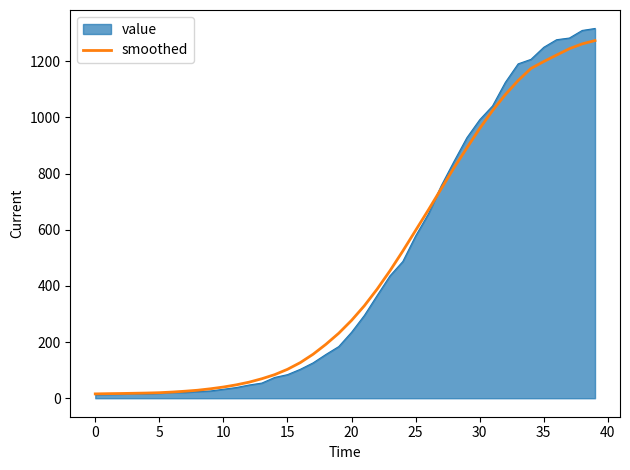

What is the maximum value shown in the chart?

1317.0